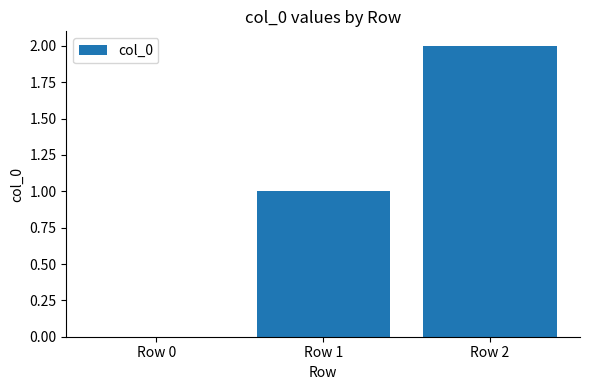

Reading right to left, list all the values displayed in this chart.

2	1	0